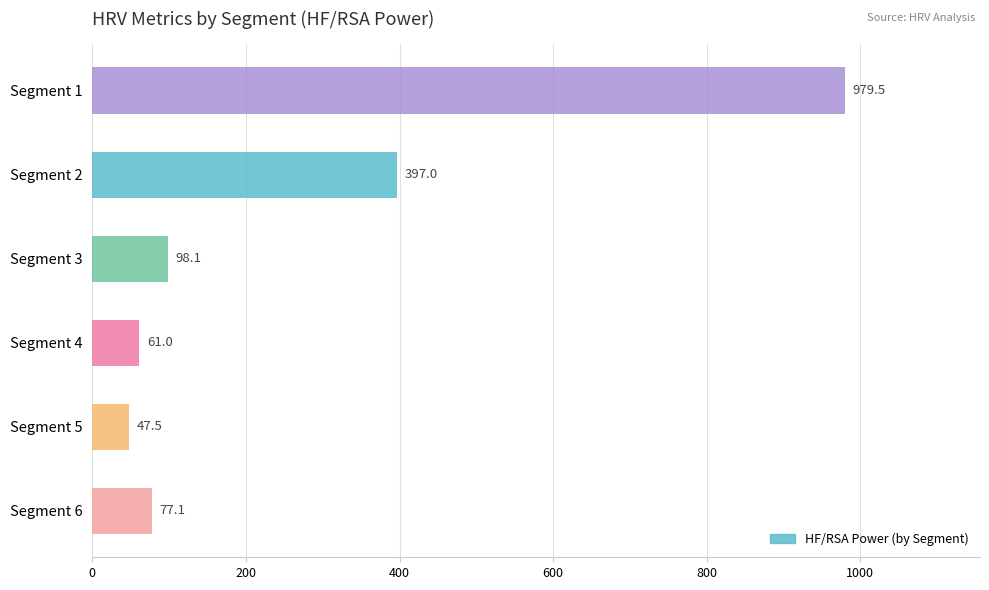

Reading top to bottom, list all the values displayed in this chart.

Segment 1=979.5	Segment 2=397.0	Segment 3=98.1	Segment 4=61.0	Segment 5=47.5	Segment 6=77.1